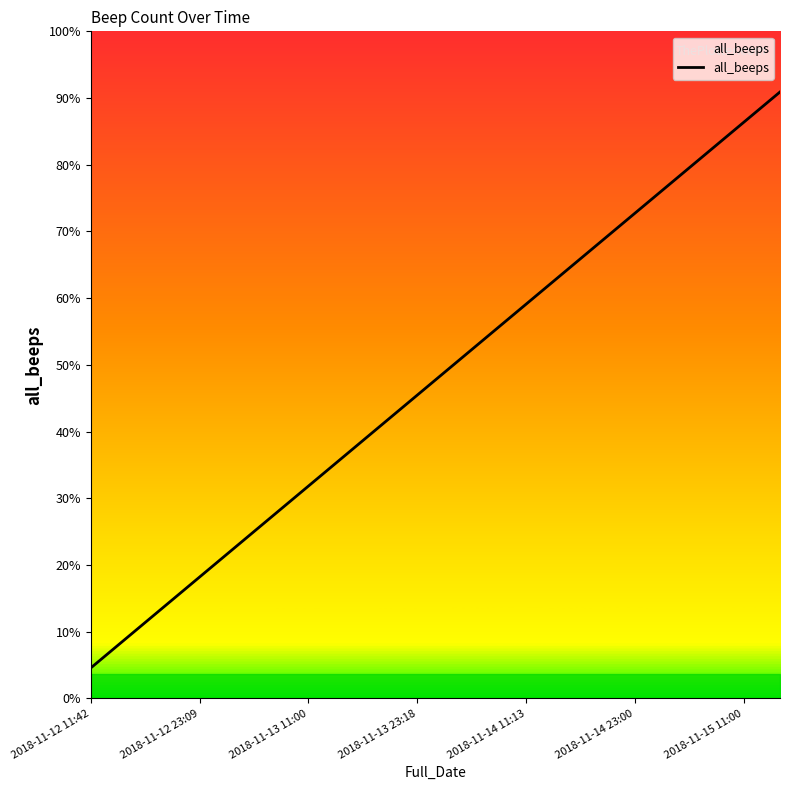

Which has a higher value, 2018-11-14 23:00 or 2018-11-13 11:00?

2018-11-14 23:00